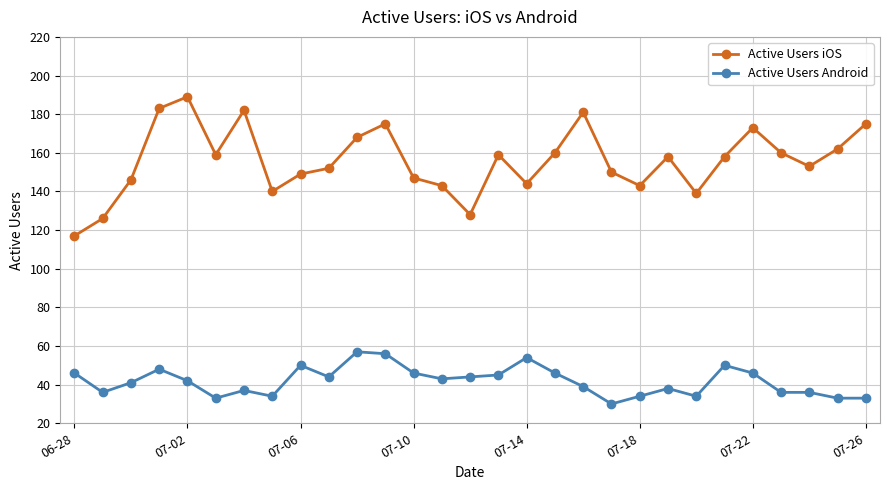

Which series has the largest range (max minus min)?

Active Users iOS